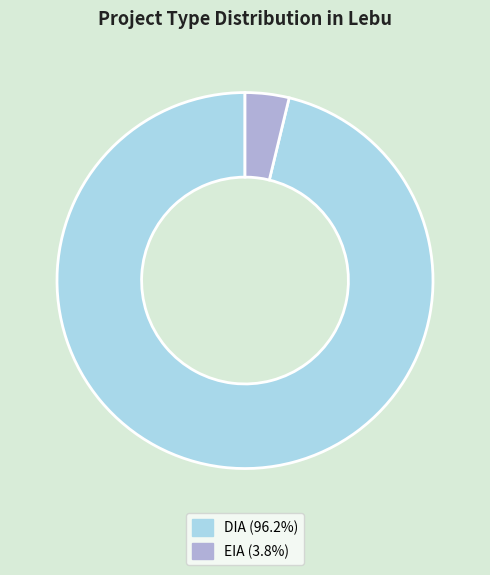

Between EIA and DIA, which is larger?

DIA